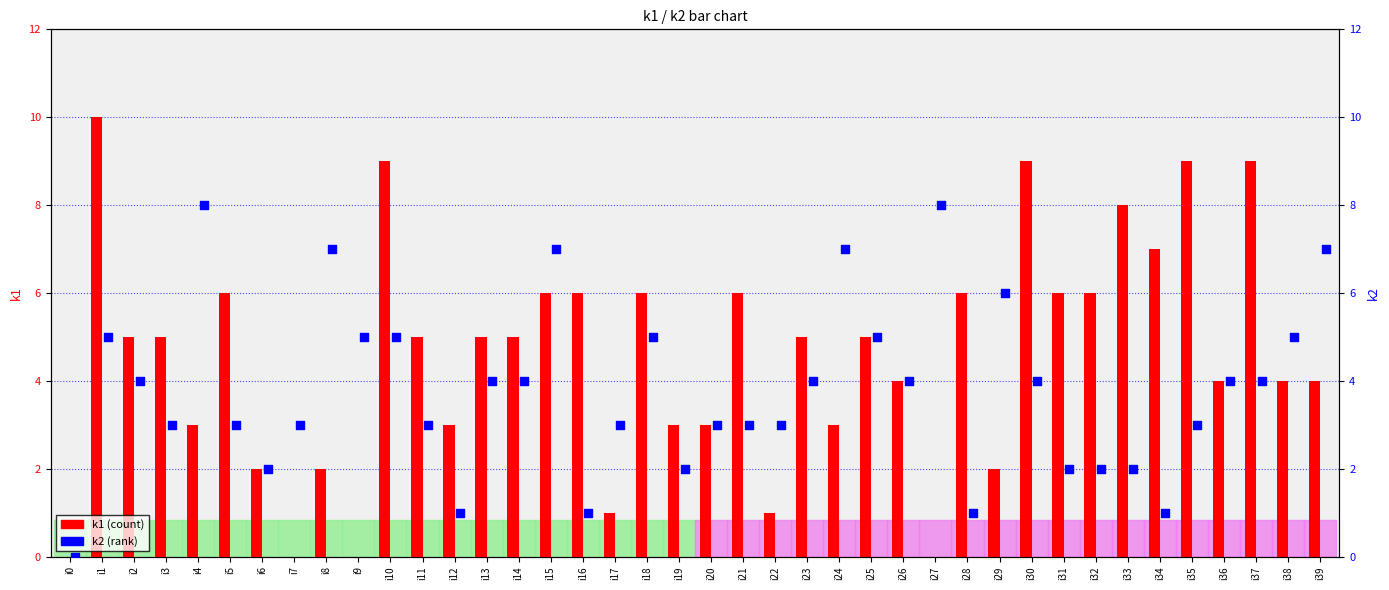

Which series reaches the maximum Y coordinate?

k1 (count)